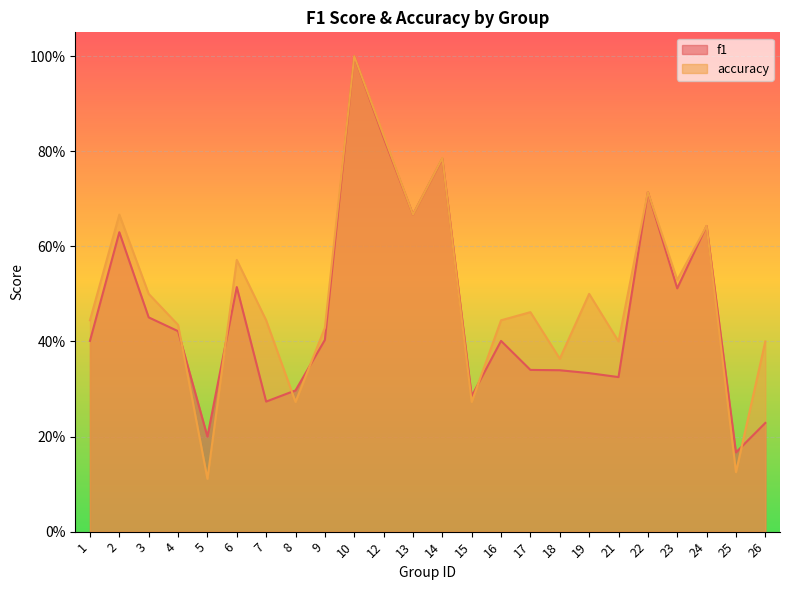

True or false: f1 has a value of 0.3 at 19.

True